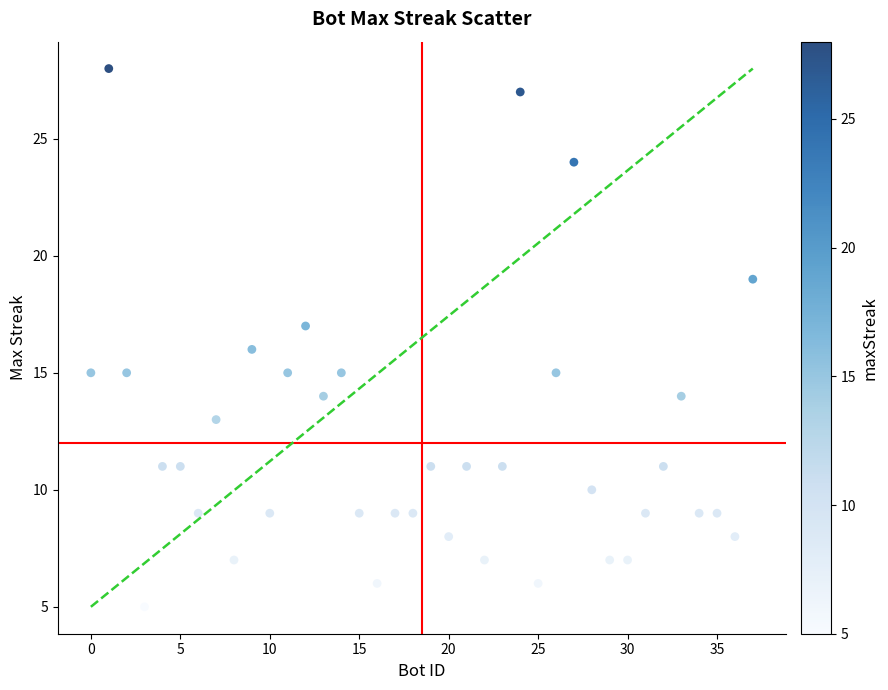

What is the range of Y values (max minus min)?

23